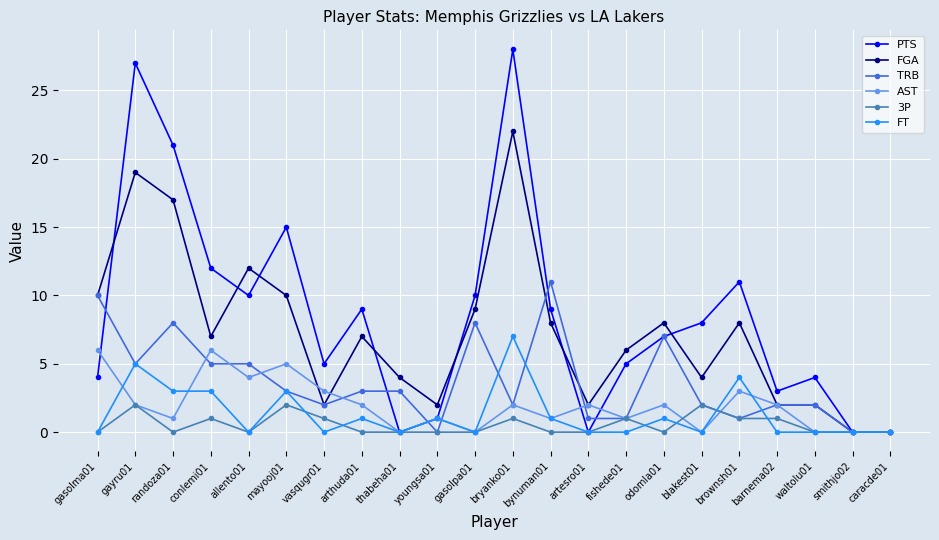

What is the sum of all FGA values?

161